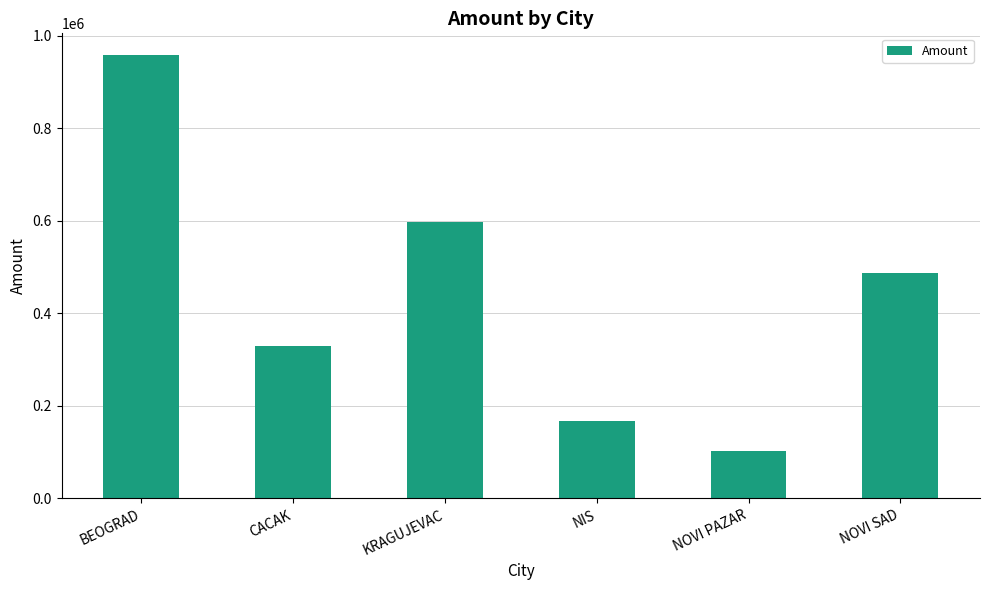

Count the number of categories in the chart.

6